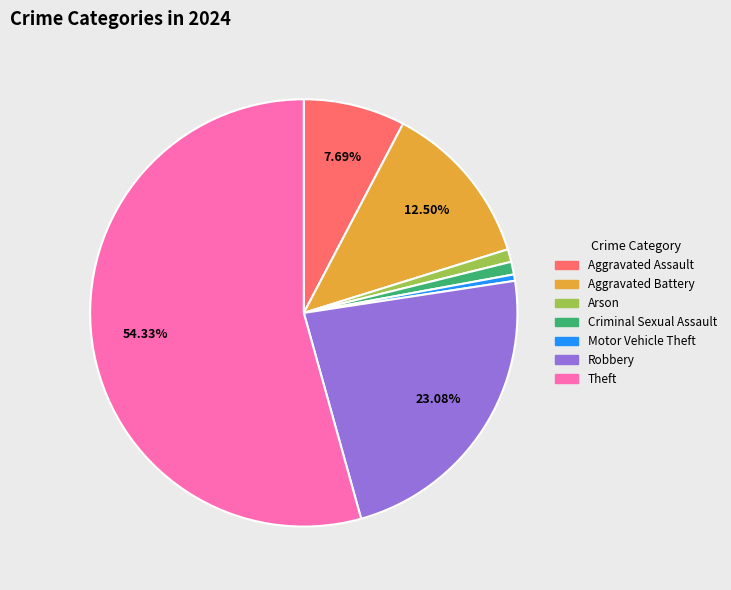

What is the largest slice in the pie chart?

Theft